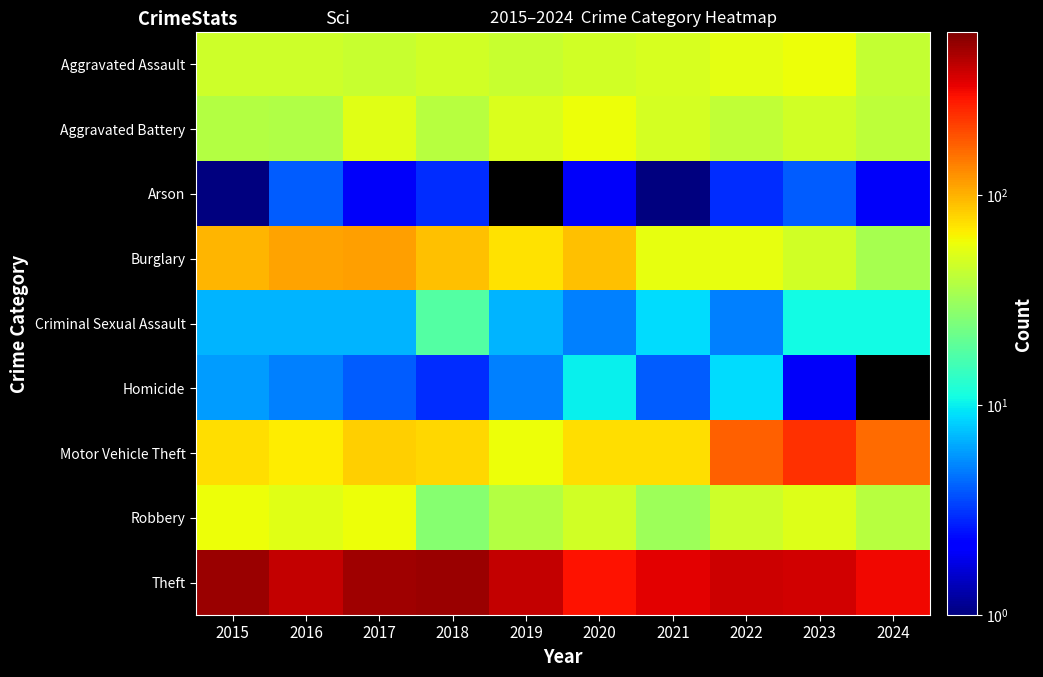

Is the value of Robbery at 2016 greater than the value of Motor Vehicle Theft at 2017?

No